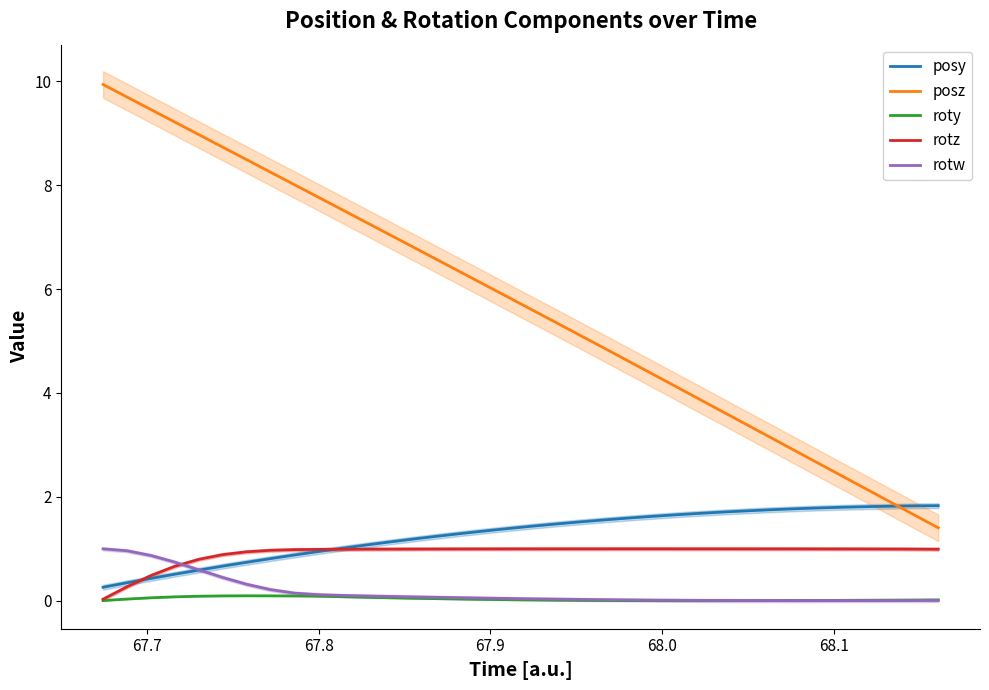

What are all the series names shown in the legend?

posy, posz, roty, rotz, rotw